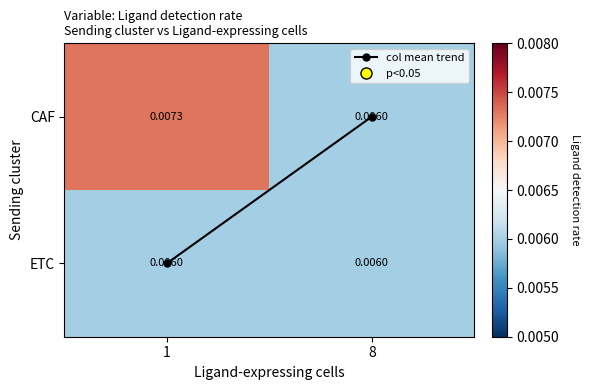

Which series has the largest range (max minus min)?

CAF